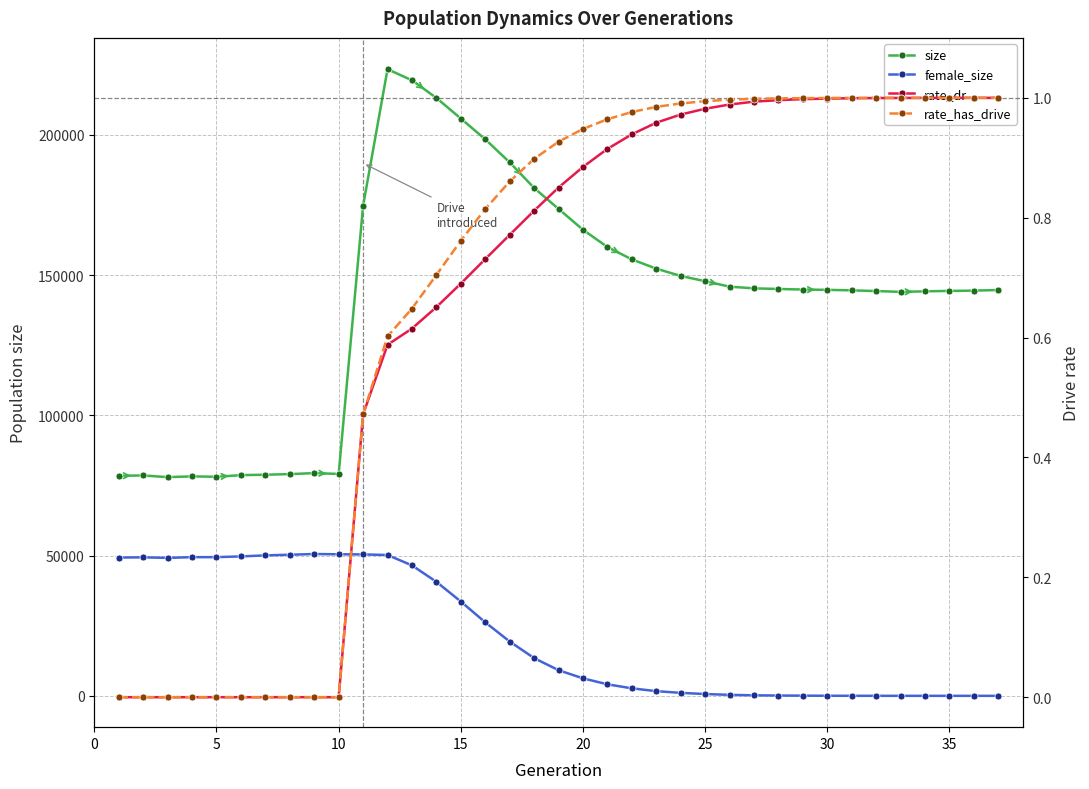

Is it true that rate_has_drive equals 0.2 at 16?

False